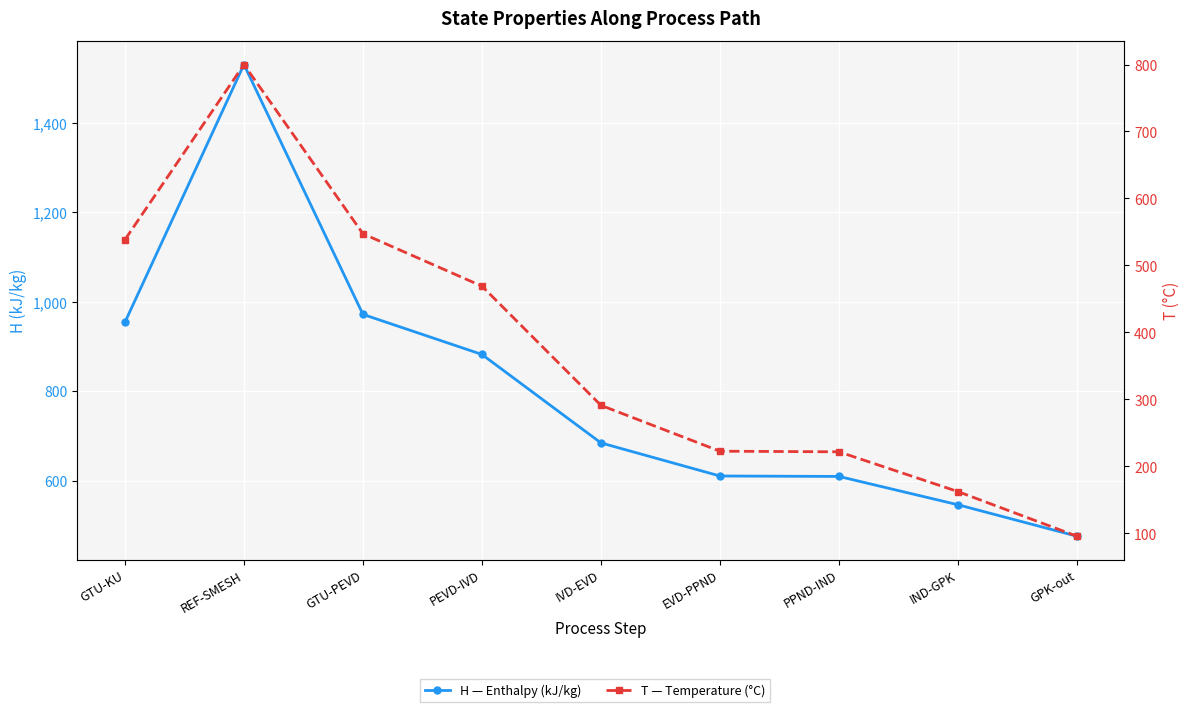

True or false: H — Enthalpy (kJ/kg) and T — Temperature (°C) intersect in this chart.

False